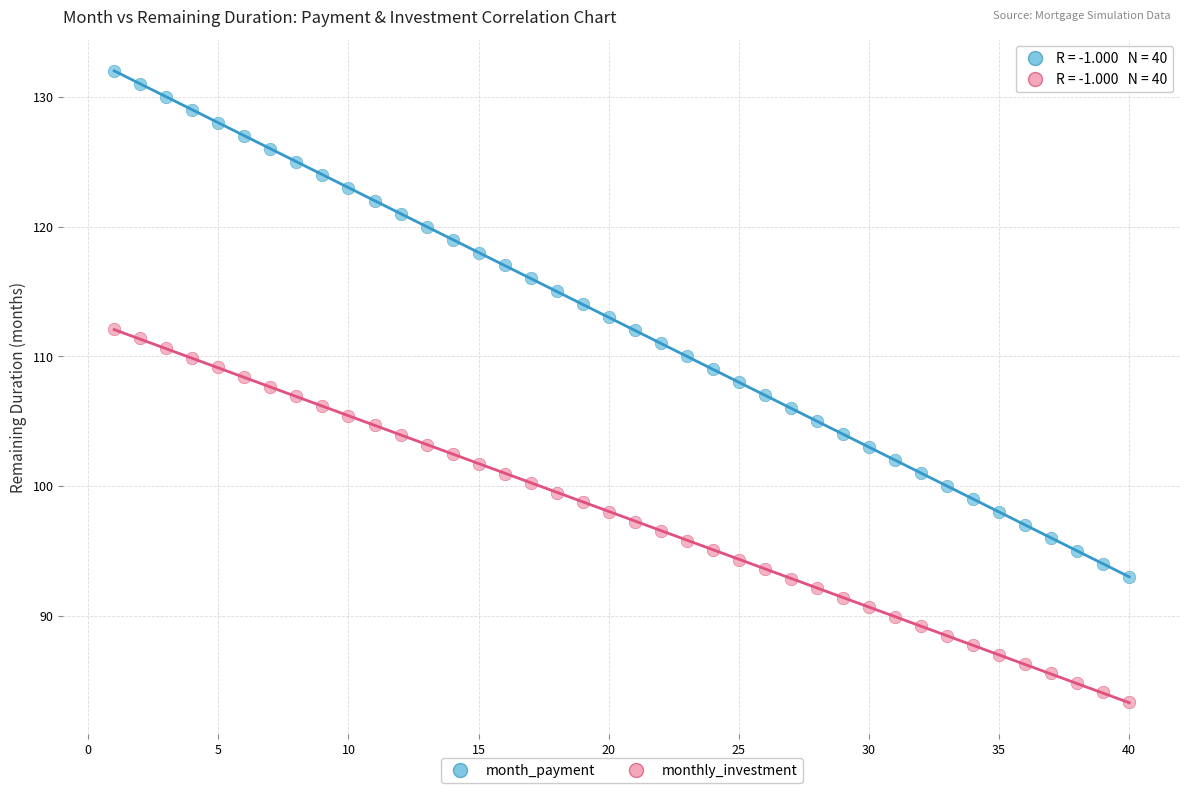

Across all data points, what is the range of X values (max minus min)?

39.0